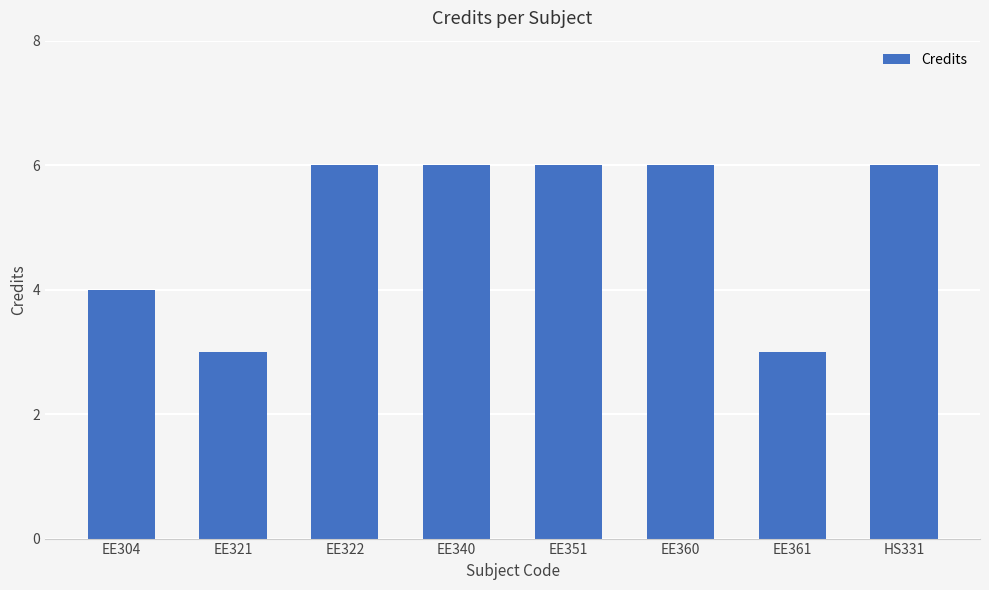

What is the minimum value shown in the chart?

3